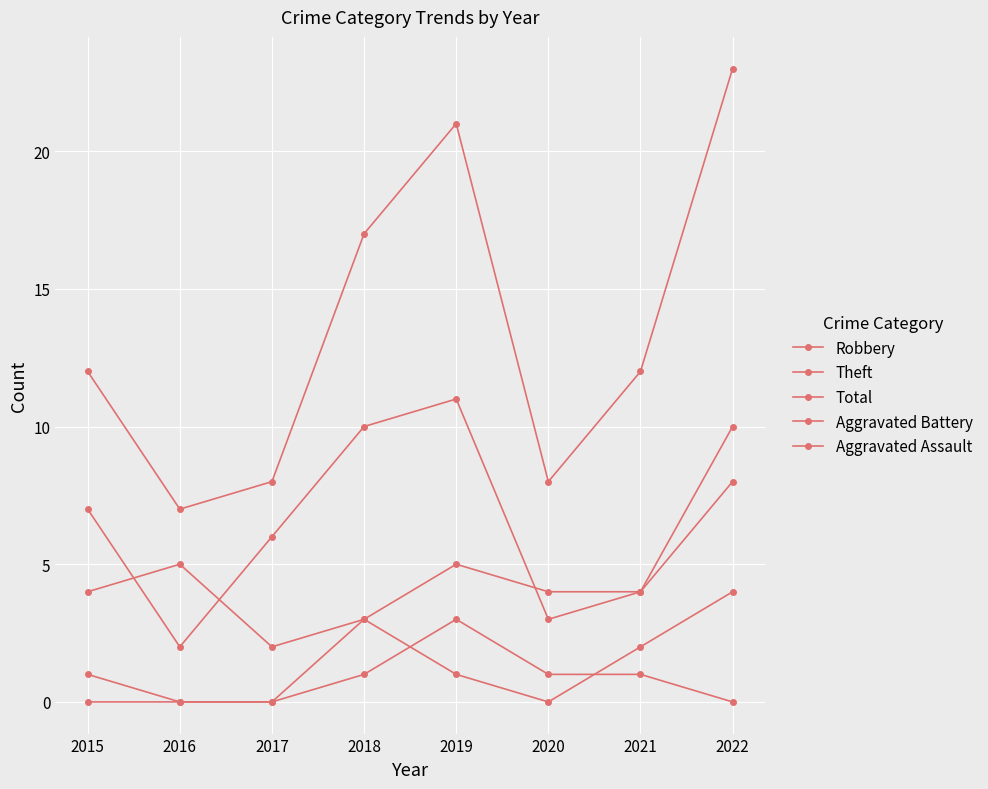

How many data points does each series have?

8